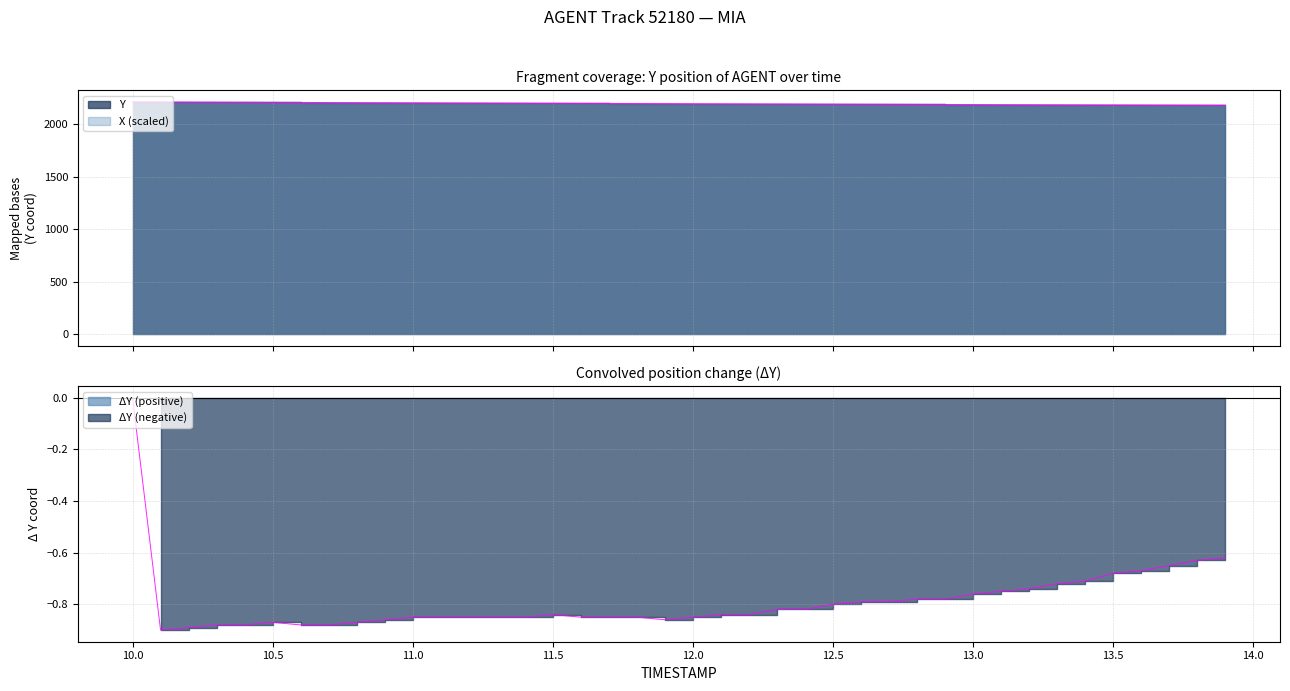

List the labels in order of value, smallest first.

13.9, 13.8, 13.7, 13.6, 13.5, 13.4, 13.3, 13.2, 13.1, 13.0, 12.9, 12.8, 12.7, 12.6, 12.5, 12.4, 12.3, 12.2, 12.1, 12.0, 11.9, 11.8, 11.7, 11.6, 11.5, 11.4, 11.3, 11.2, 11.1, 11.0, 10.9, 10.8, 10.7, 10.6, 10.5, 10.4, 10.3, 10.2, 10.1, 10.0